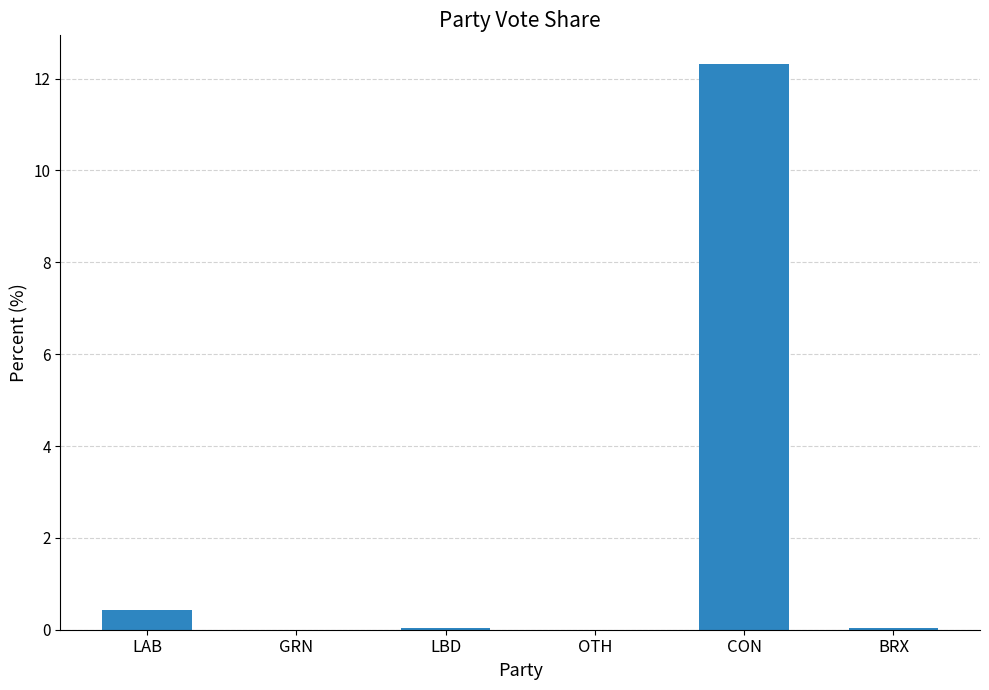

The value at LAB is 0.4. True or false?

True